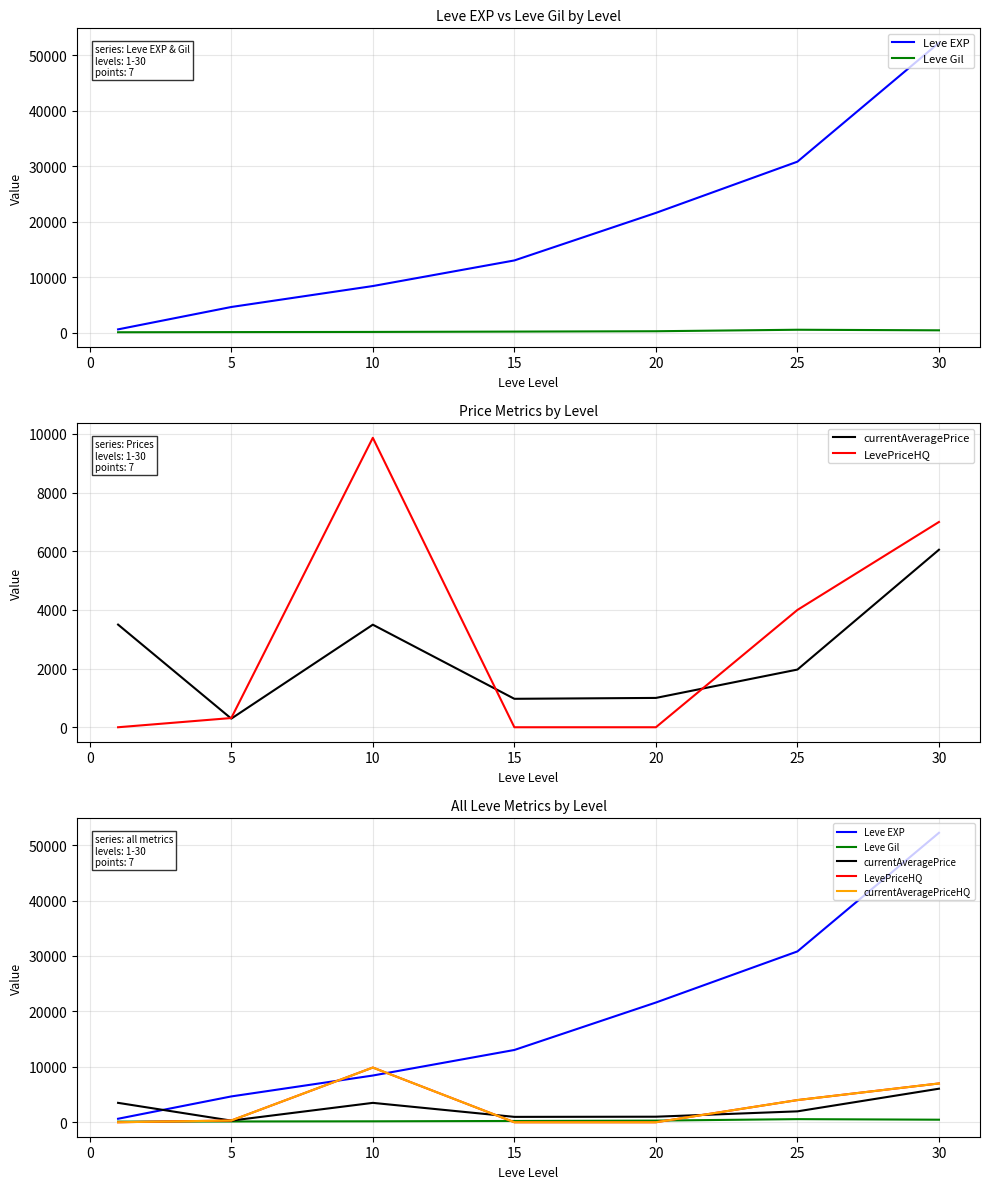

How many lines are shown in the chart?

5